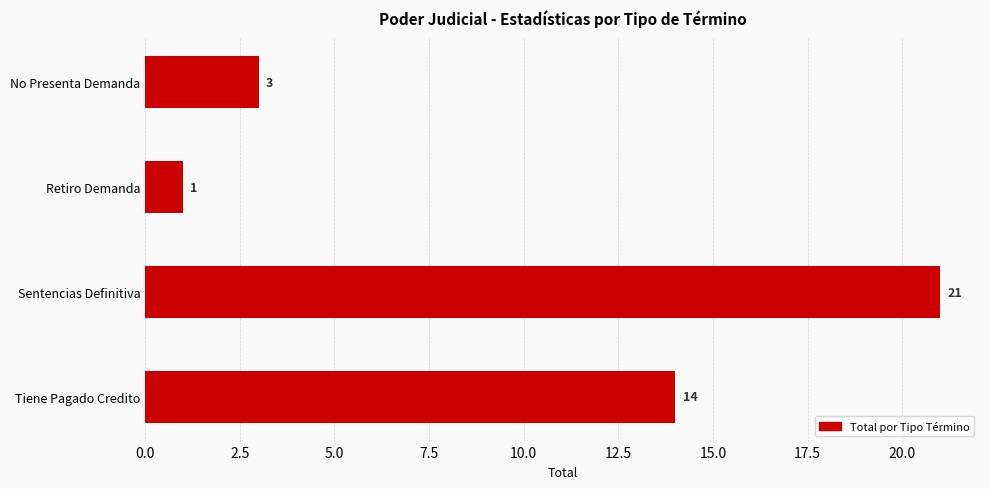

Reading top to bottom, list all the values displayed in this chart.

No Presenta Demanda=3	Retiro Demanda=1	Sentencias Definitiva=21	Tiene Pagado Credito=14